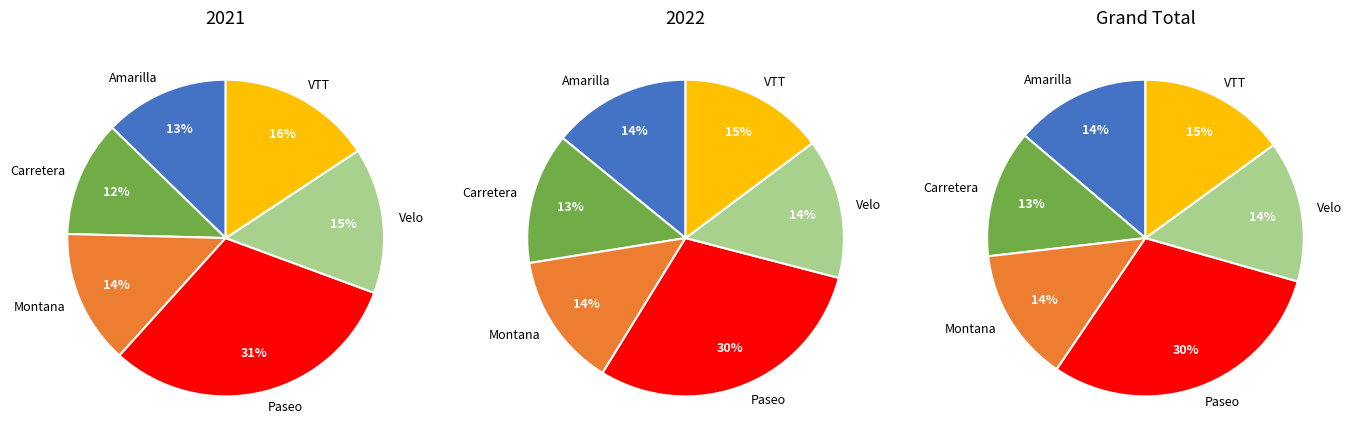

Is it true that Paseo is 18% of the pie?

False